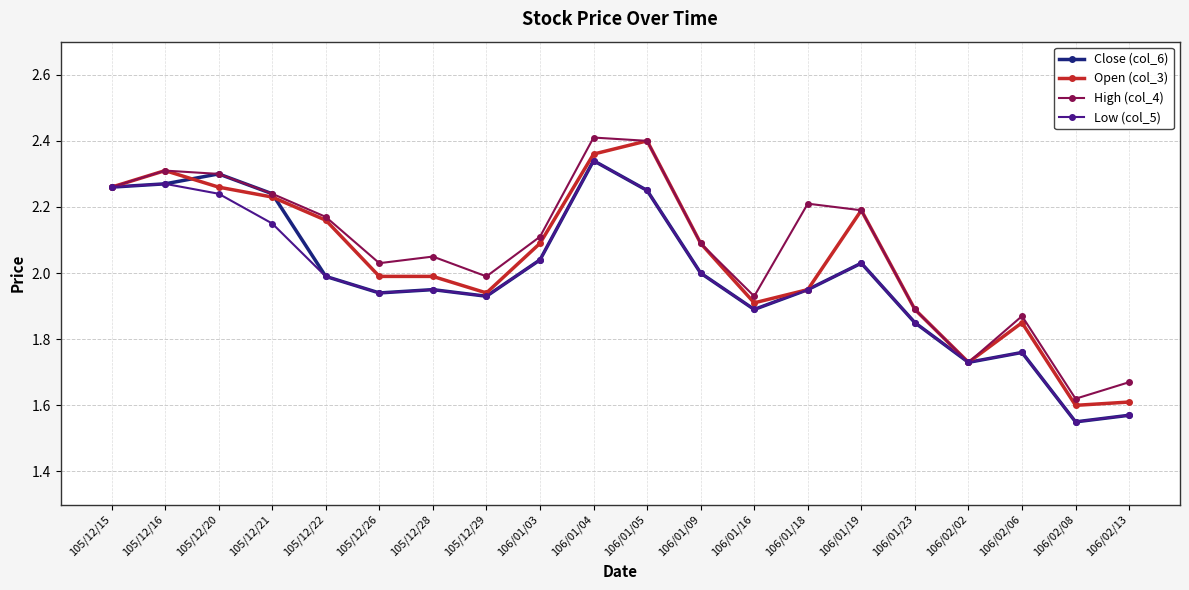

What is the label of the 20th point from the left?

106/02/13